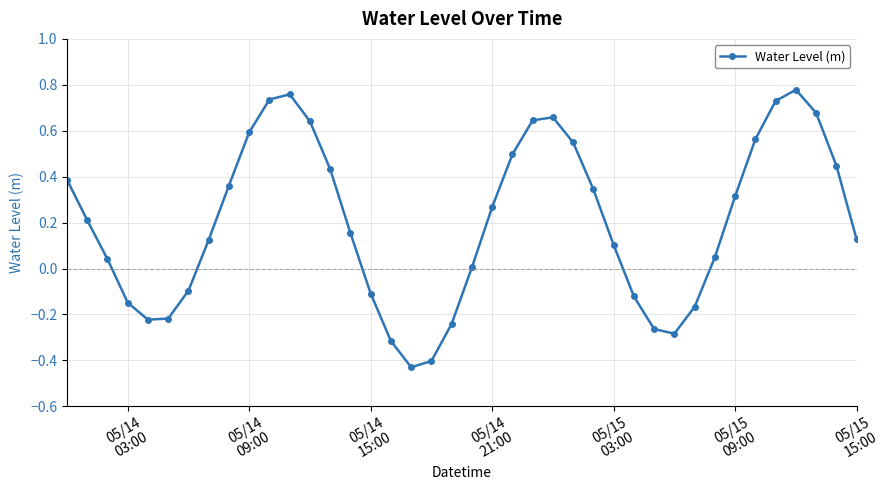

How many interior local valleys (lower than both neighbors) does the data have?

3